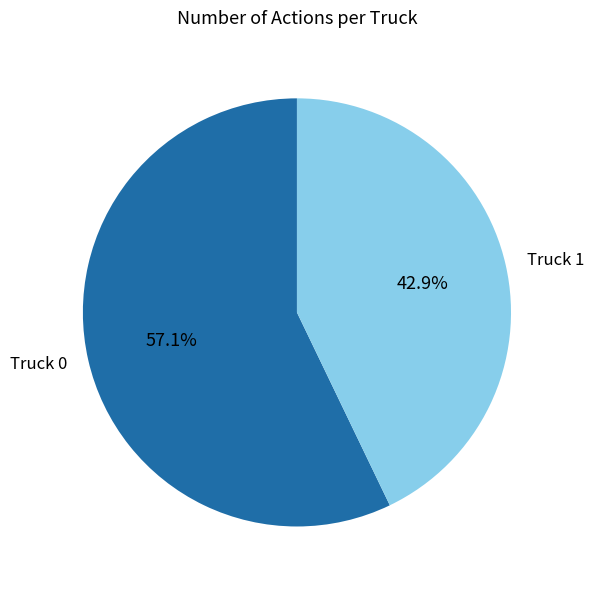

How many segments does this pie chart have?

2